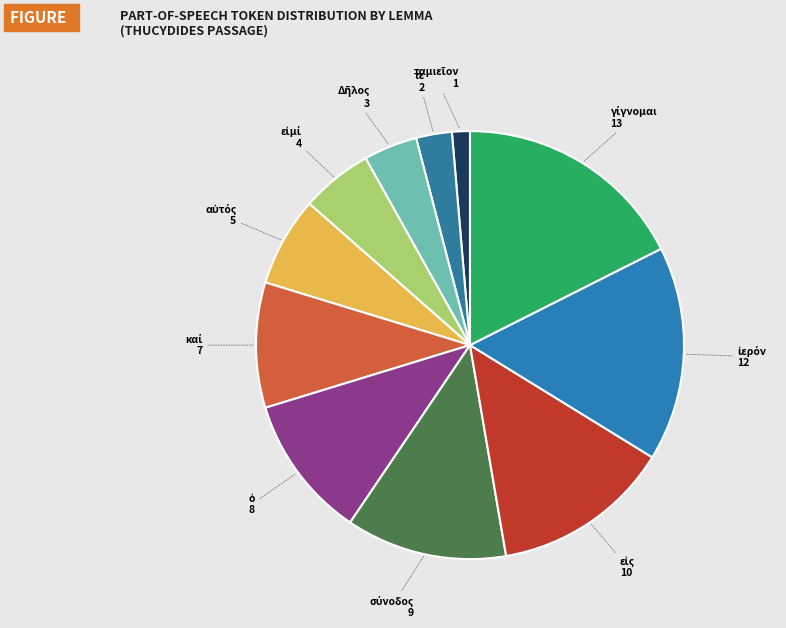

Is it true that τε is 13% of the pie?

False